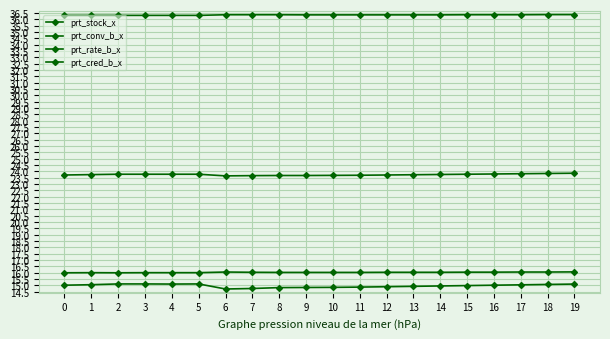

Between 5 and 0, which is larger?

5